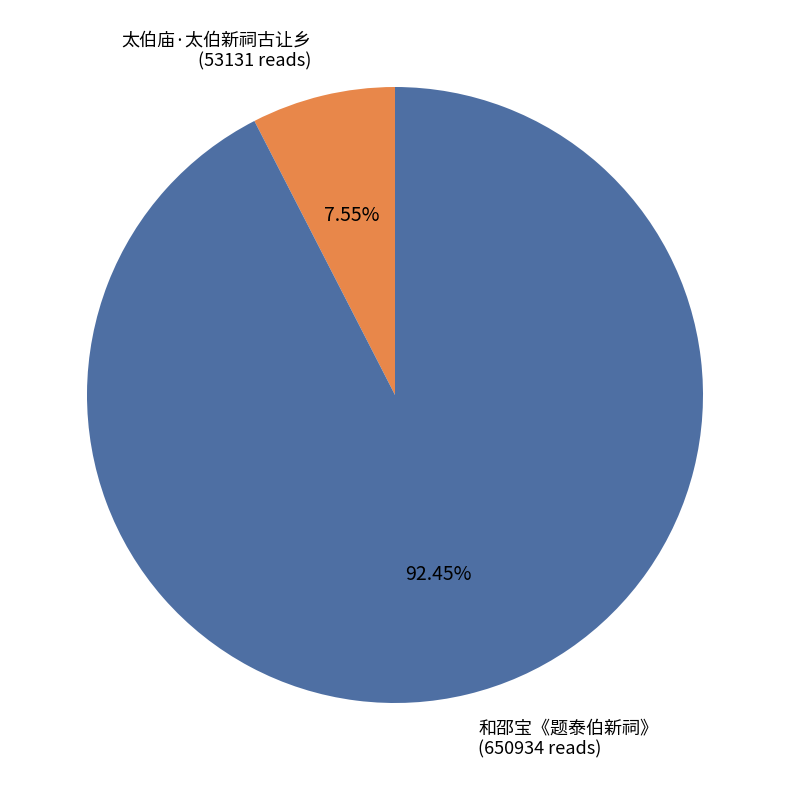

To the nearest percent, what is the difference between the 太伯庙·太伯新祠古让乡 and 和邵宝《题泰伯新祠》 slice percentages?

85%